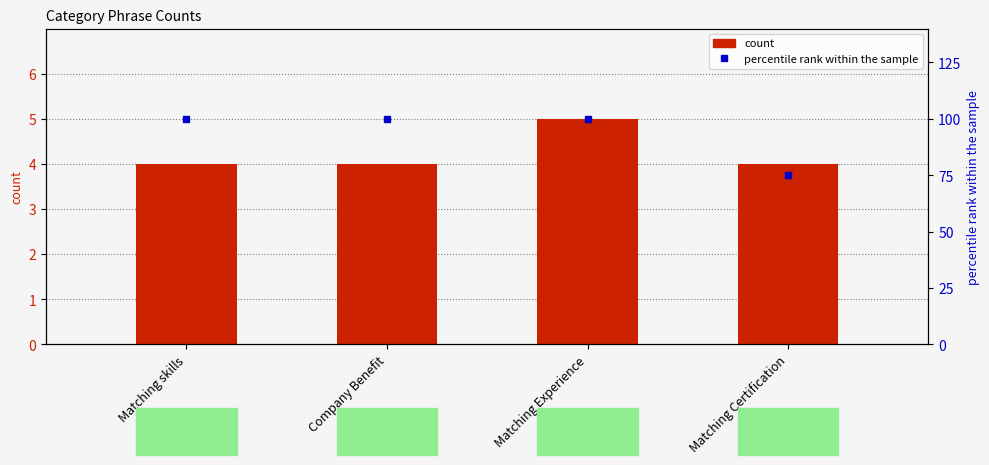

How many data points does each series have?

4